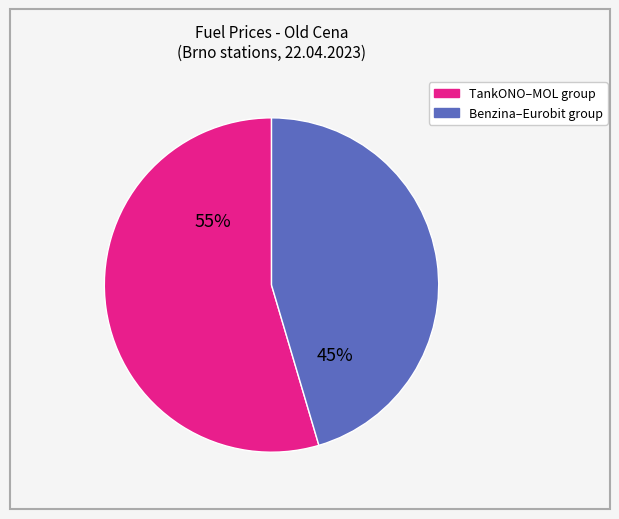

To the nearest percent, what is the average slice percentage?

50%